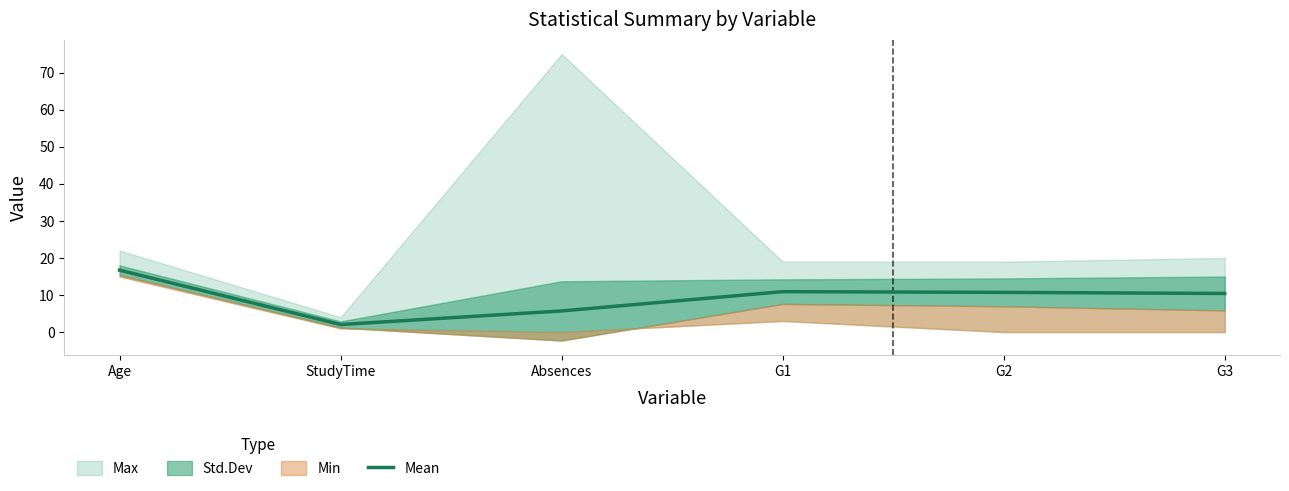

Rank the categories by value from lowest to highest.

StudyTime, Absences, G3, G2, G1, Age